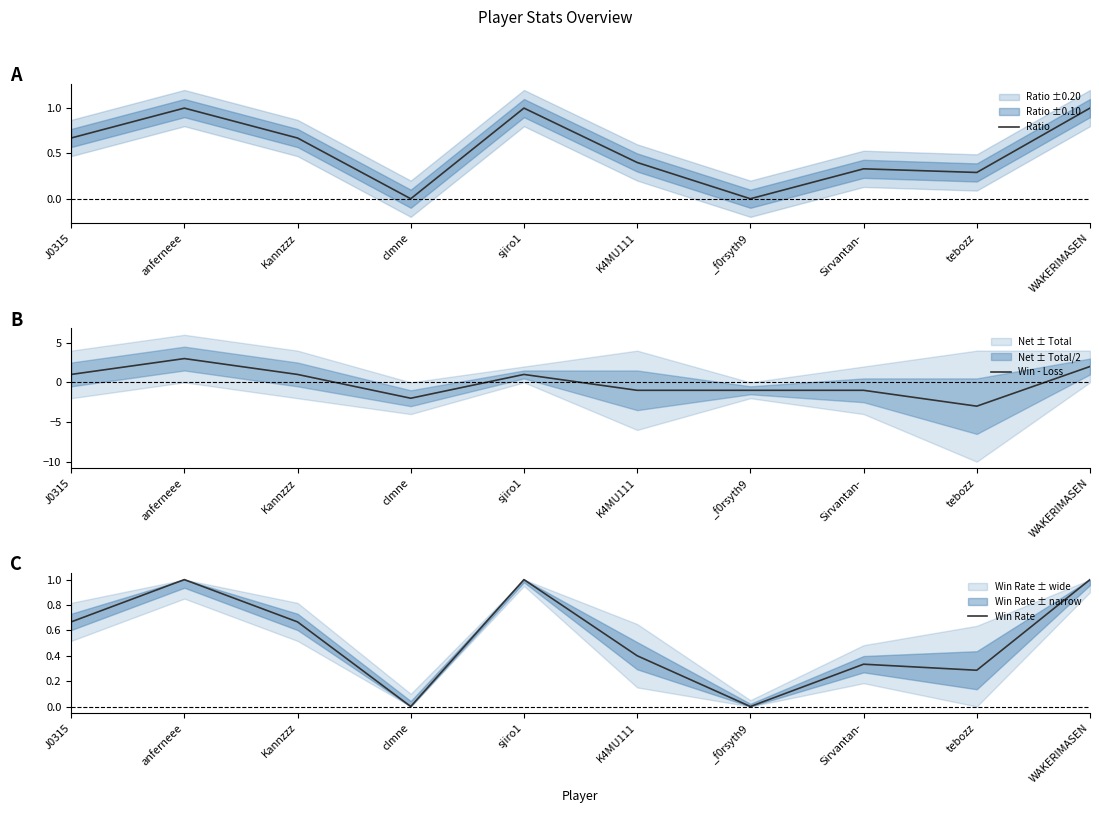

What is the total value across all series at Kannzzz?

2.3